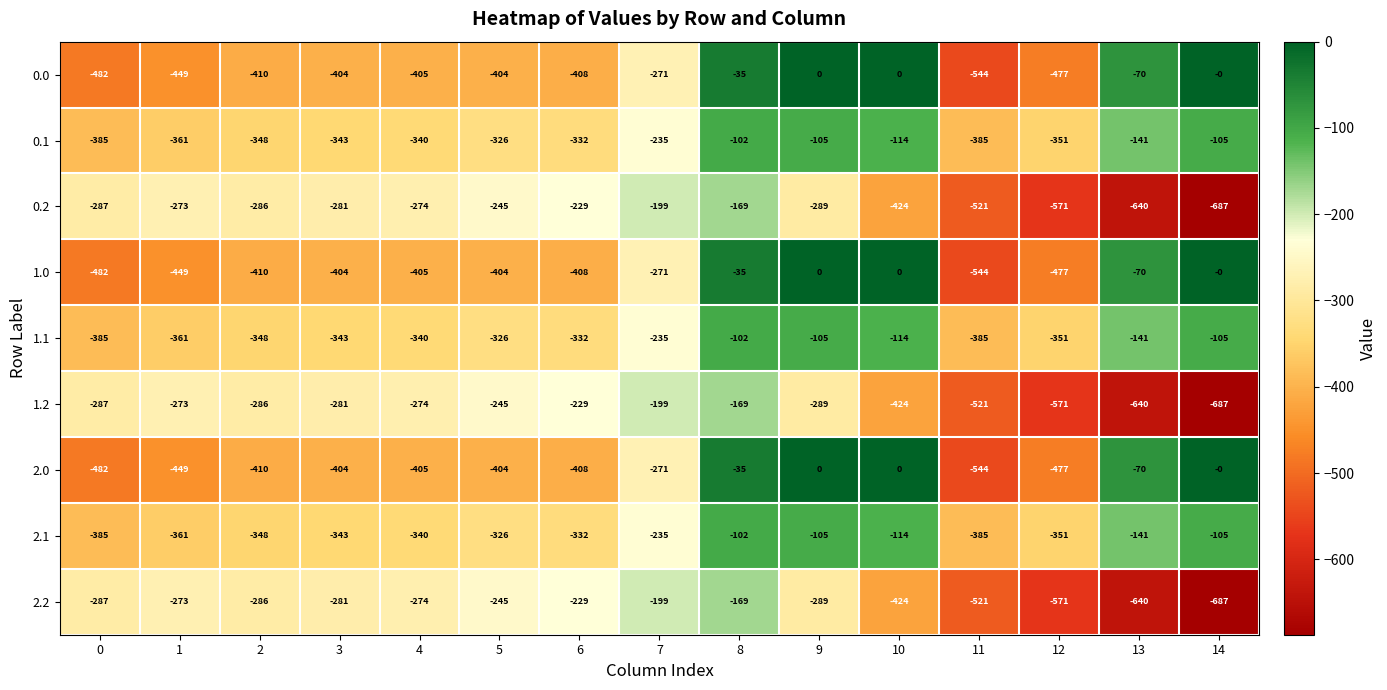

Which category has the lowest value across all series?

14